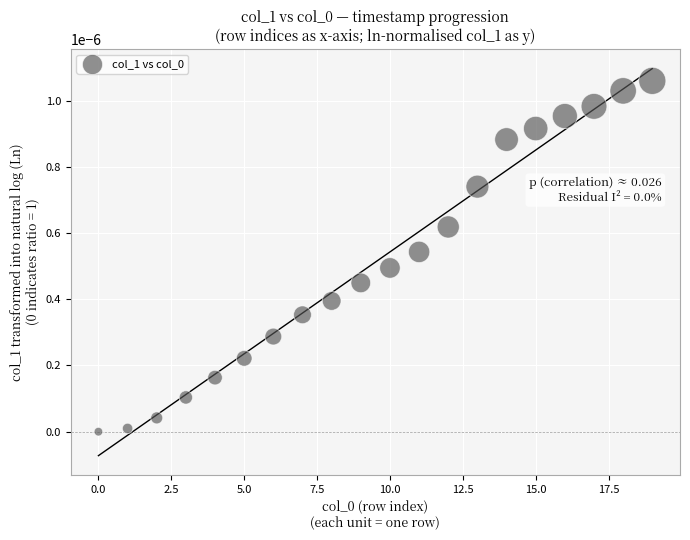

Count the number of points in this scatter plot.

20